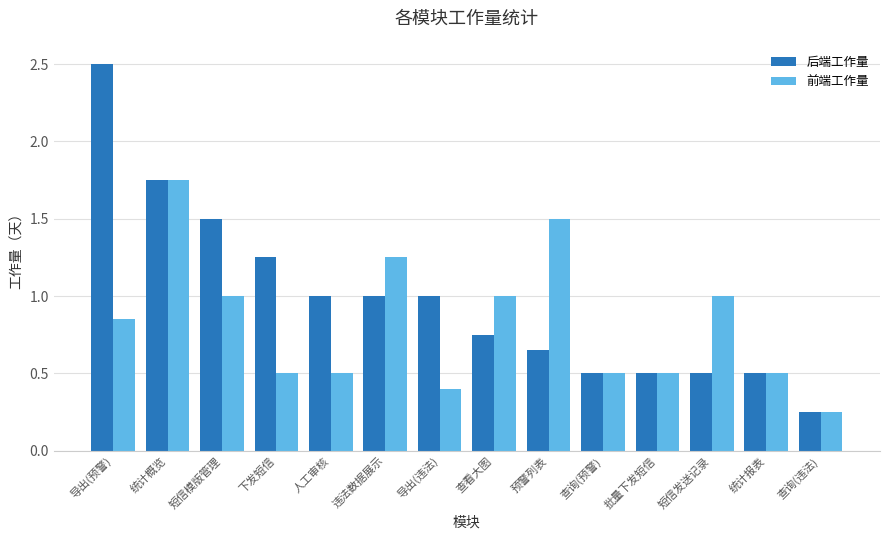

How many data points in 后端工作量 are less than 1?

7